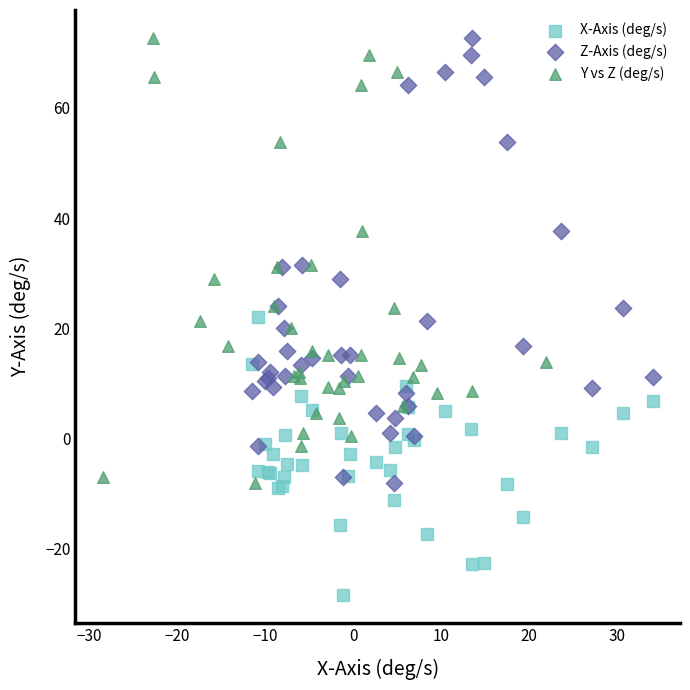

Which series reaches the minimum Y coordinate?

X-Axis (deg/s)